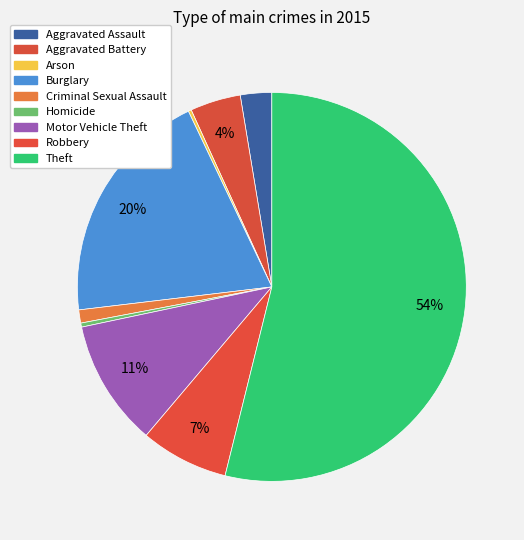

What percentage is the Aggravated Assault slice, to the nearest percent?

3%